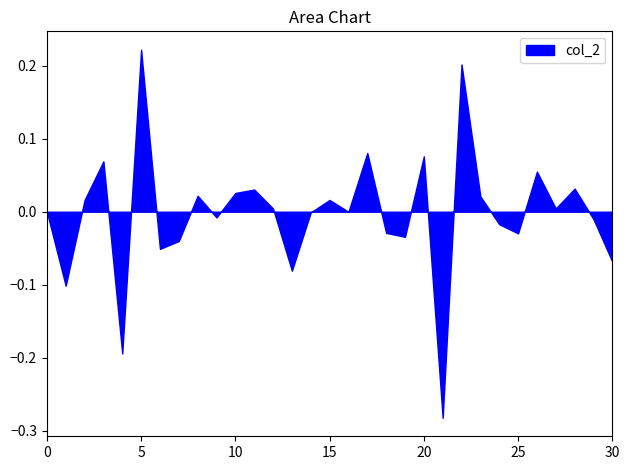

Which category has the highest value across all series?

5